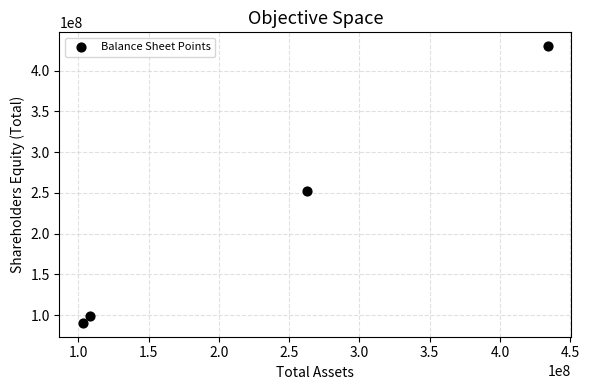

What is the range of X values (max minus min)?

331107000